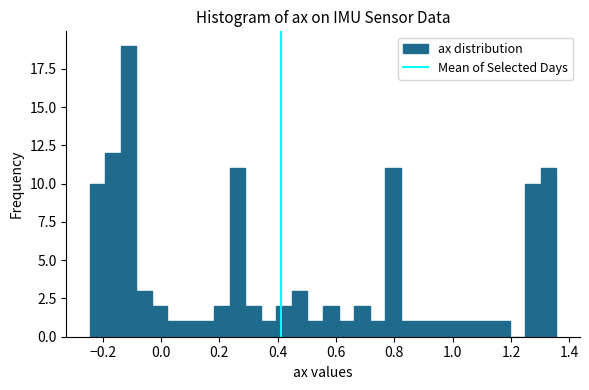

Around what value on the x-axis is the tallest bar? Give the approximate position of its centre, as read against the axis.

-0.12